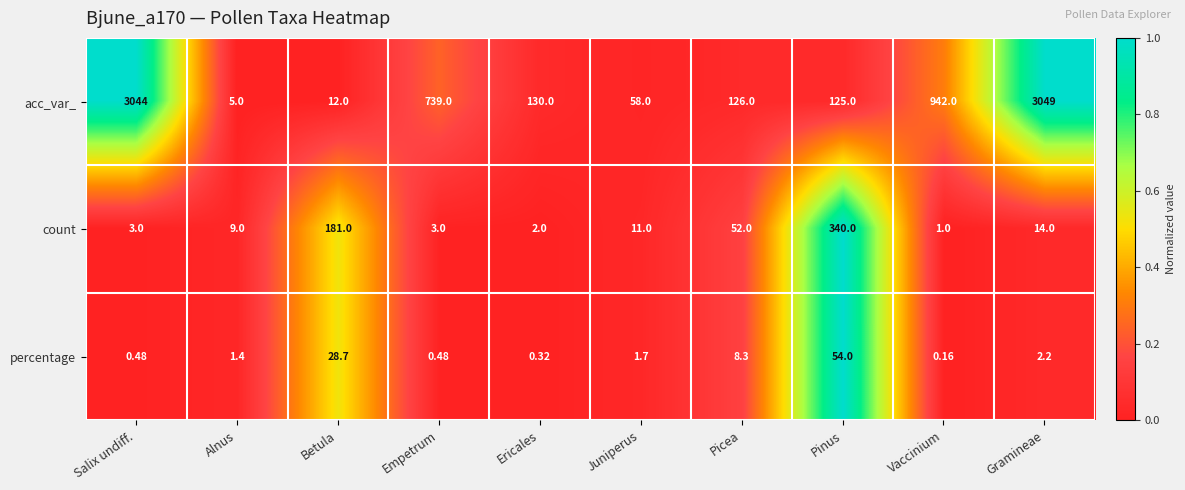

At which category is the sum across all series the highest?

Gramineae